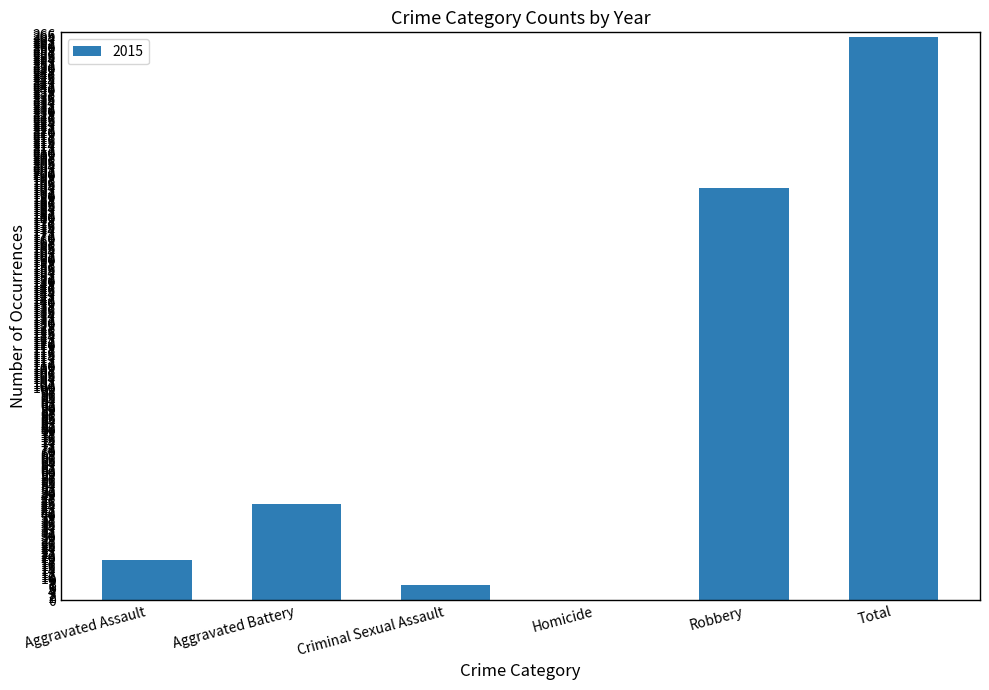

What is the sum of all values?

530